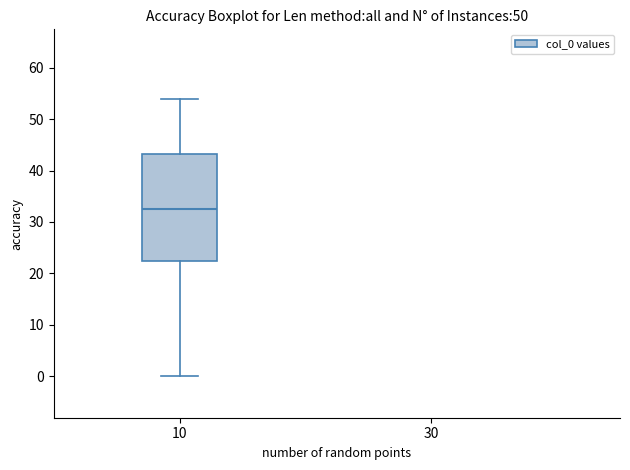

Where is the upper edge of the box at x = 10 on the y-axis? The values are not printed on the chart, so give them approximately, as read against the axis.

43